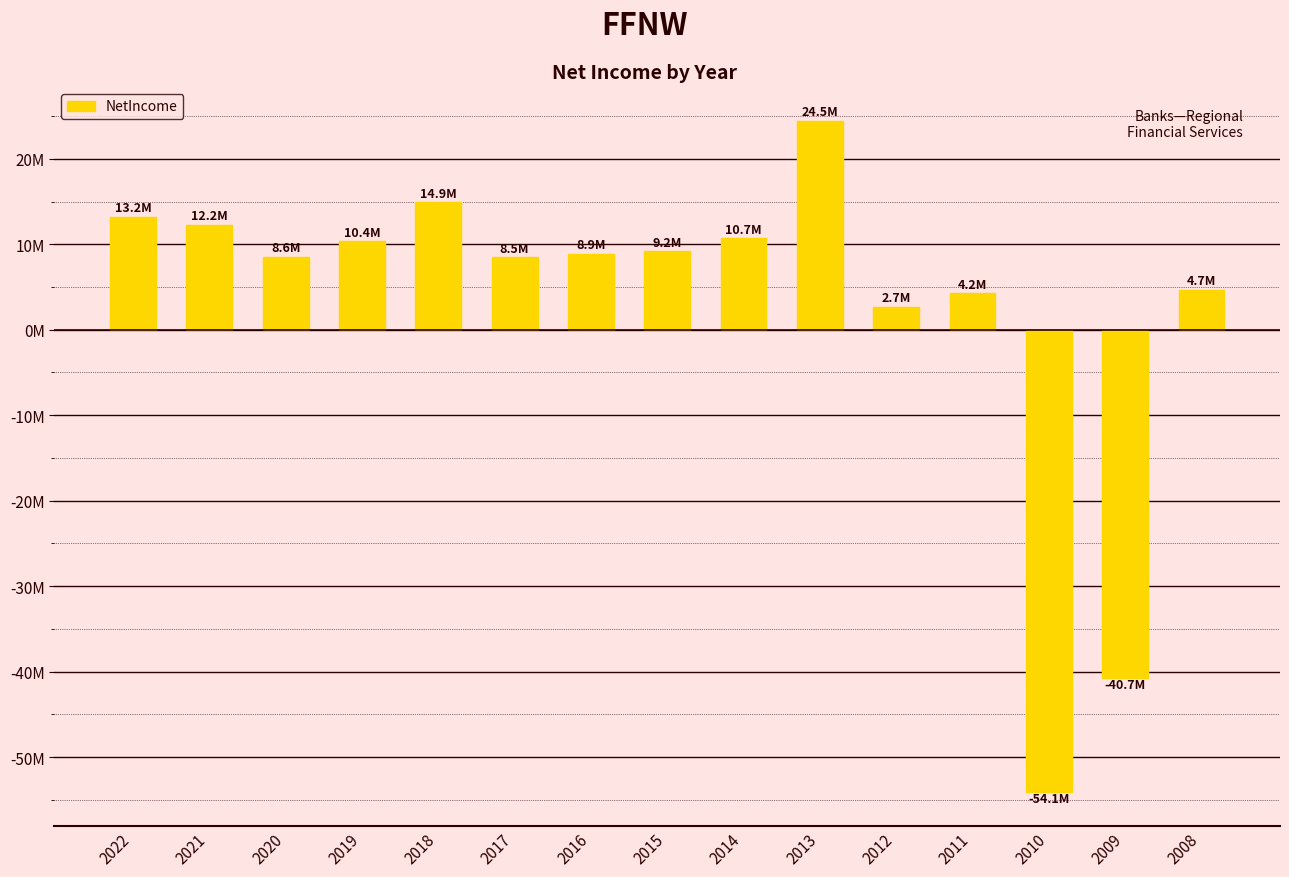

List the labels in order of value, largest first.

2013, 2018, 2022, 2021, 2014, 2019, 2015, 2016, 2020, 2017, 2008, 2011, 2012, 2009, 2010